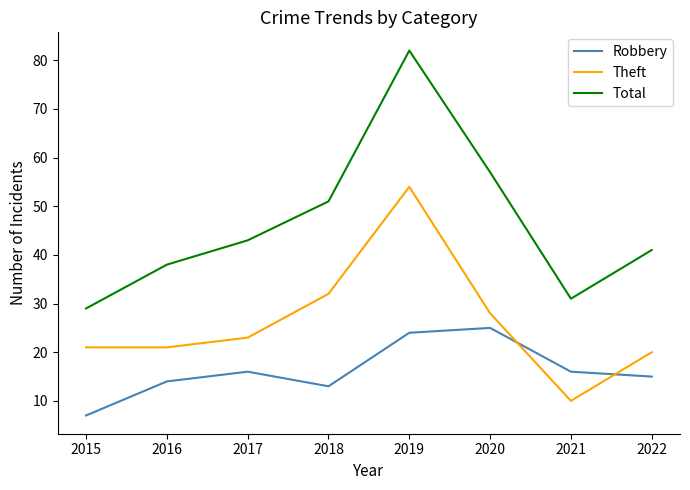

The Theft series shows 39 at 2020. True or false?

False